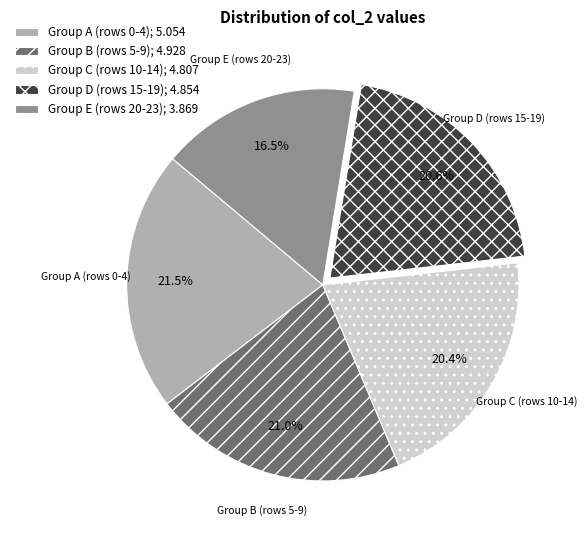

What is the ratio of the value at Group C (rows 10-14); 4.807 to the value at Group B (rows 5-9); 4.928?

1.0